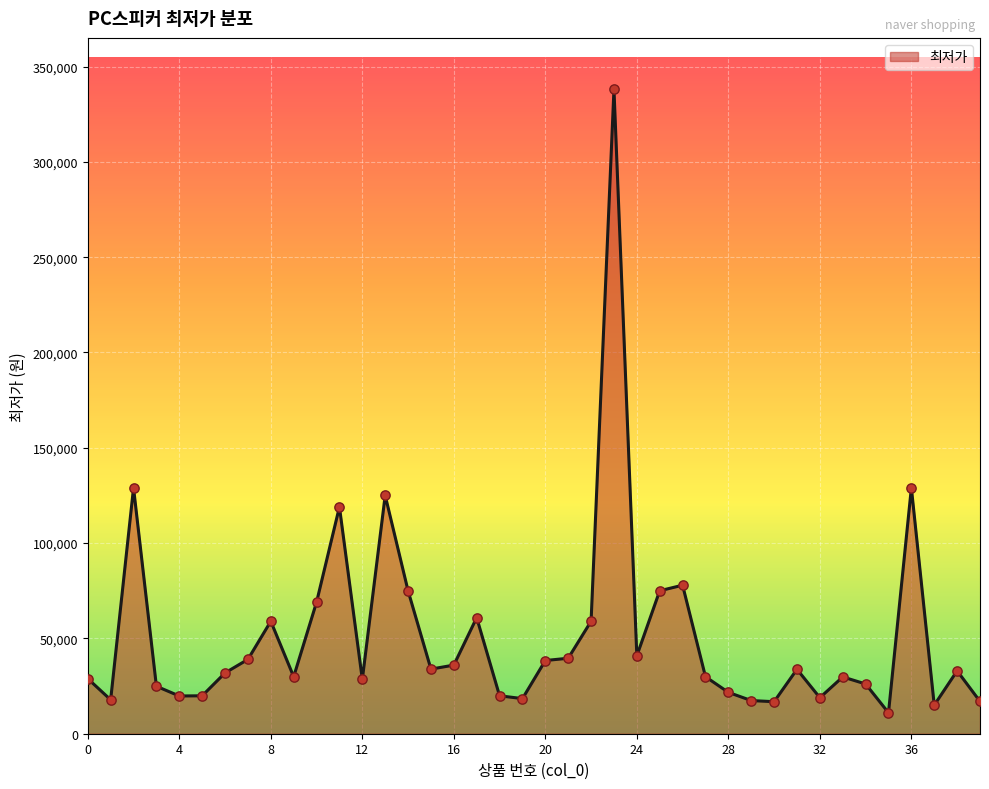

What is the difference between the maximum and minimum values?

327000